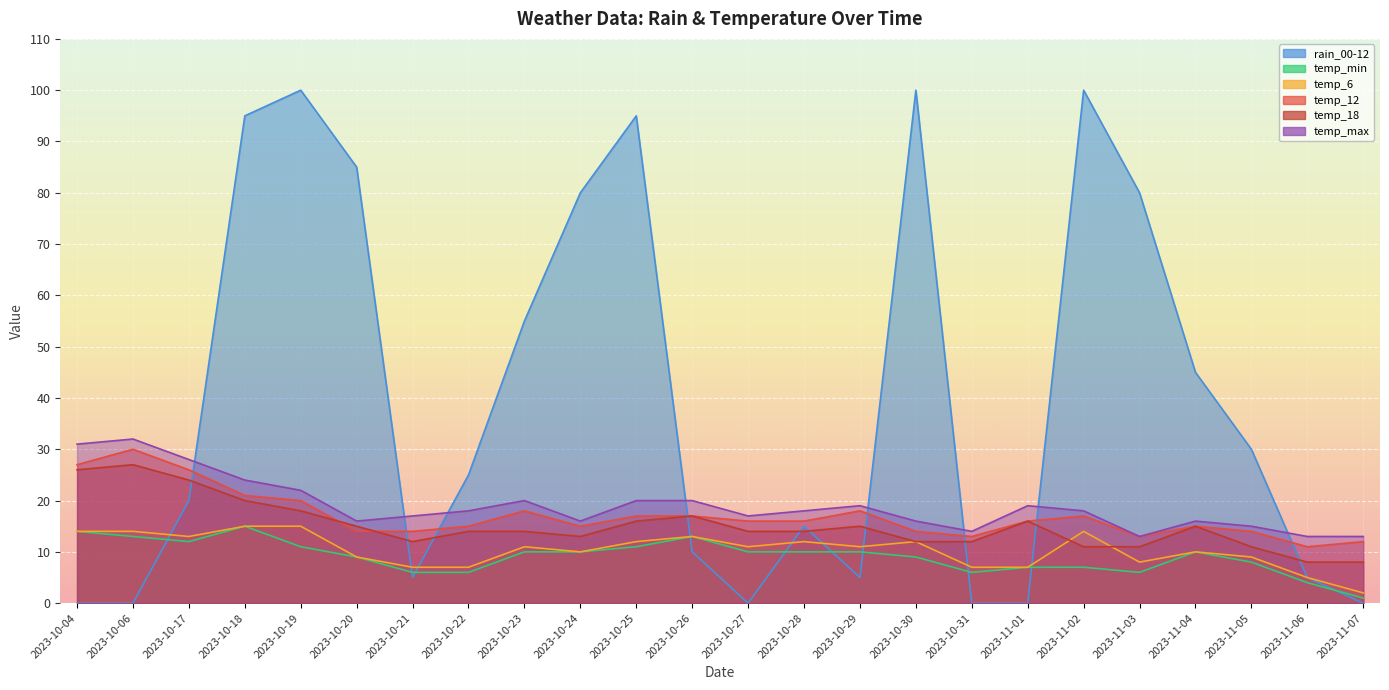

Is it true that temp_12 equals 16 at 2023-11-01?

True